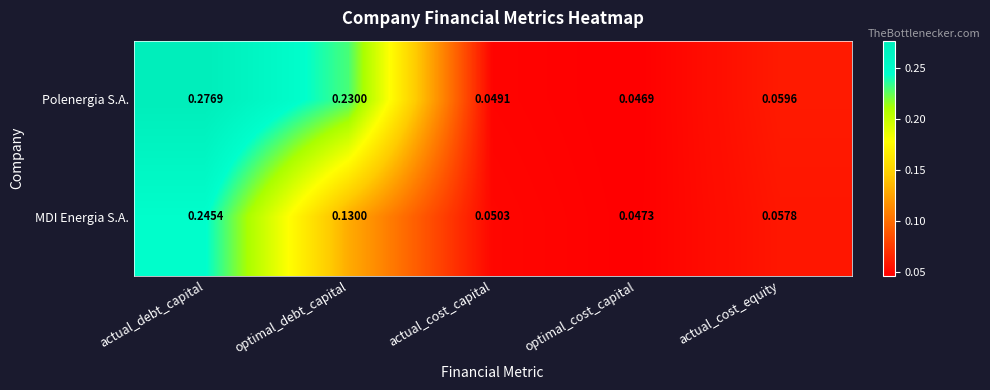

Is the value of Polenergia S.A. at actual_cost_capital greater than the value of MDI Energia S.A. at actual_cost_capital?

No